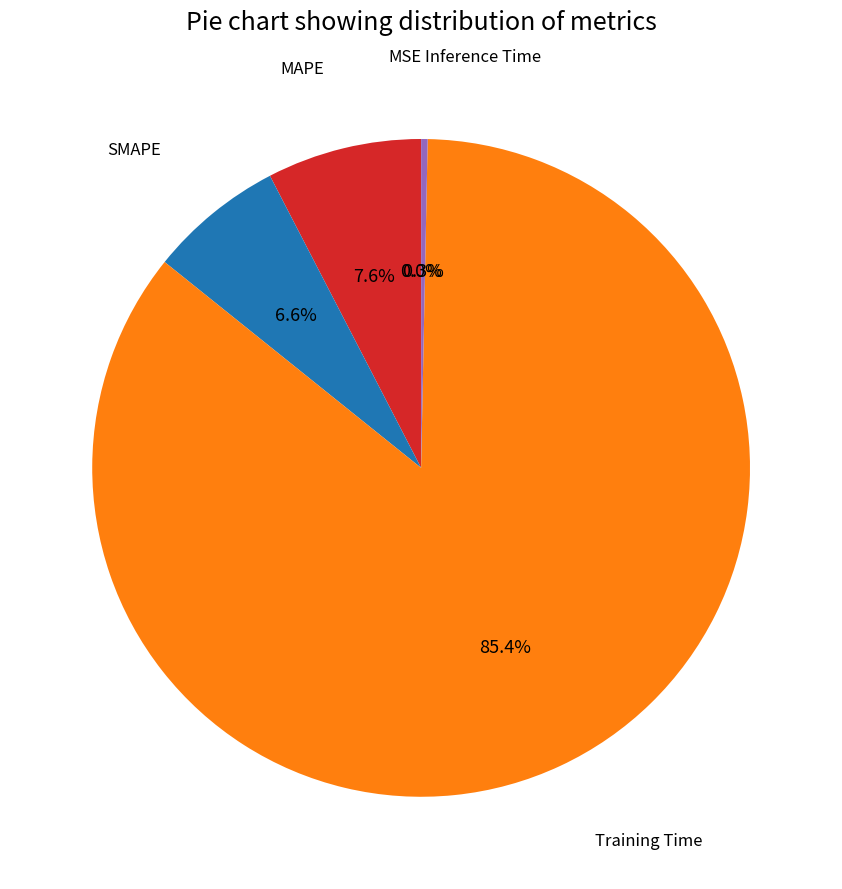

To the nearest percent, what is the average slice percentage?

20%